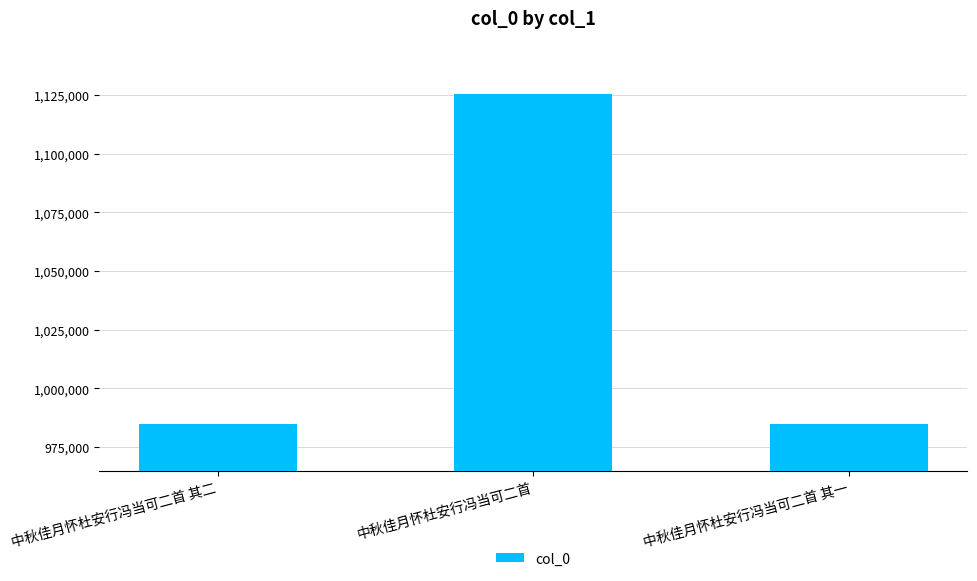

What is the label of the 3rd bar from the right?

中秋佳月怀杜安行冯当可二首 其二